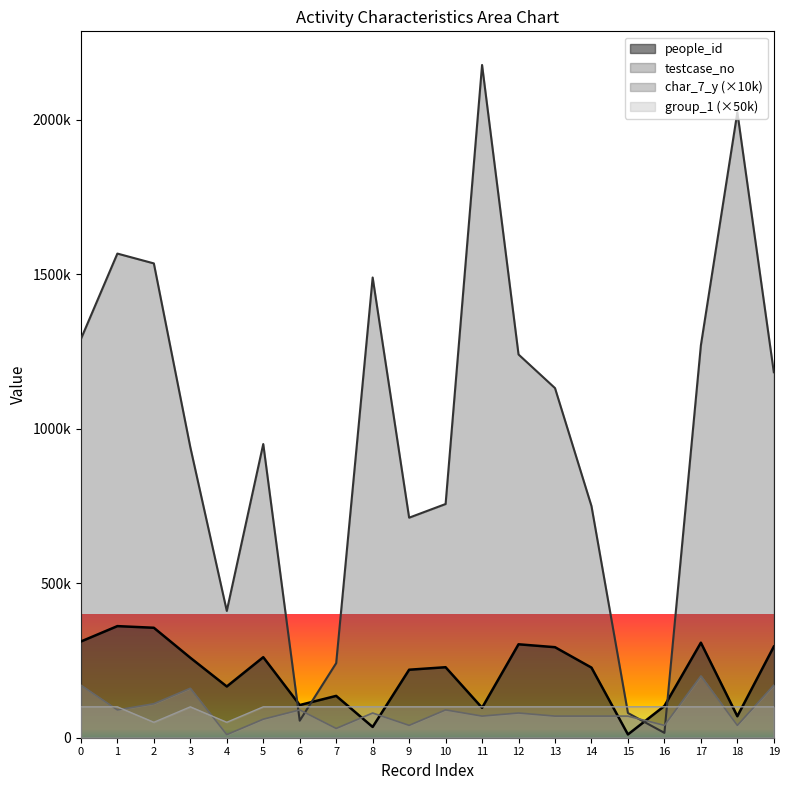

What is the difference between the maximum and second lowest values in the char_7_y series?

170000